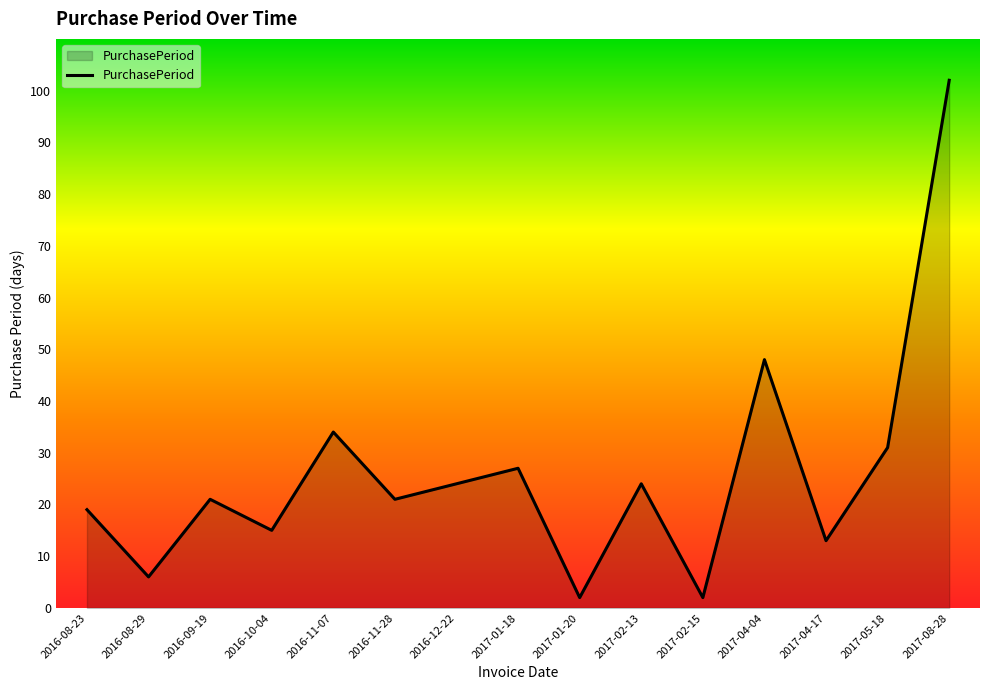

Between 2016-11-28 and 2017-05-18, which is larger?

2017-05-18